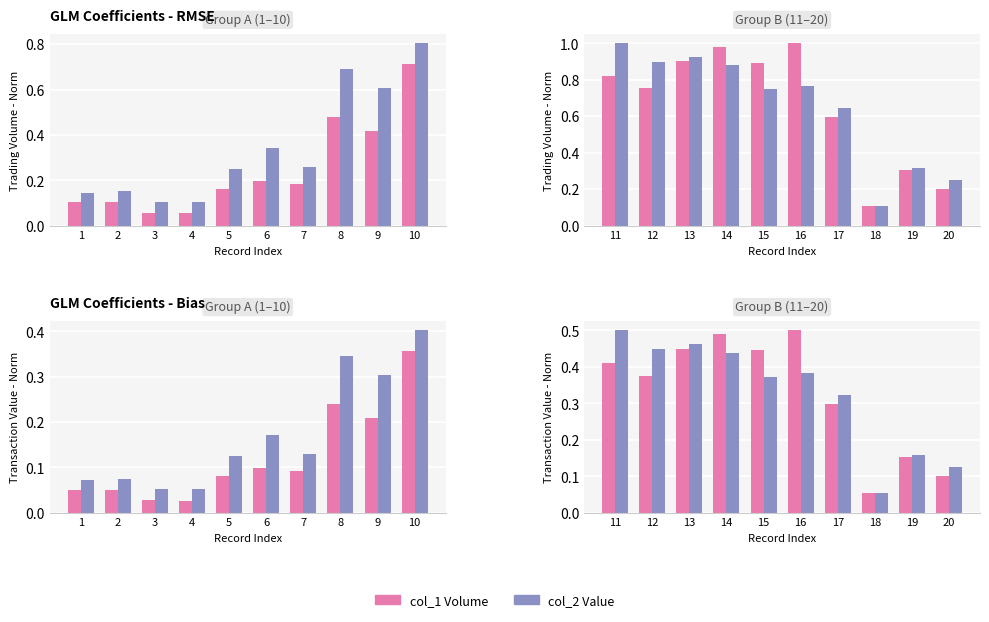

What is the minimum value for col_1 (Volume)?

0.1